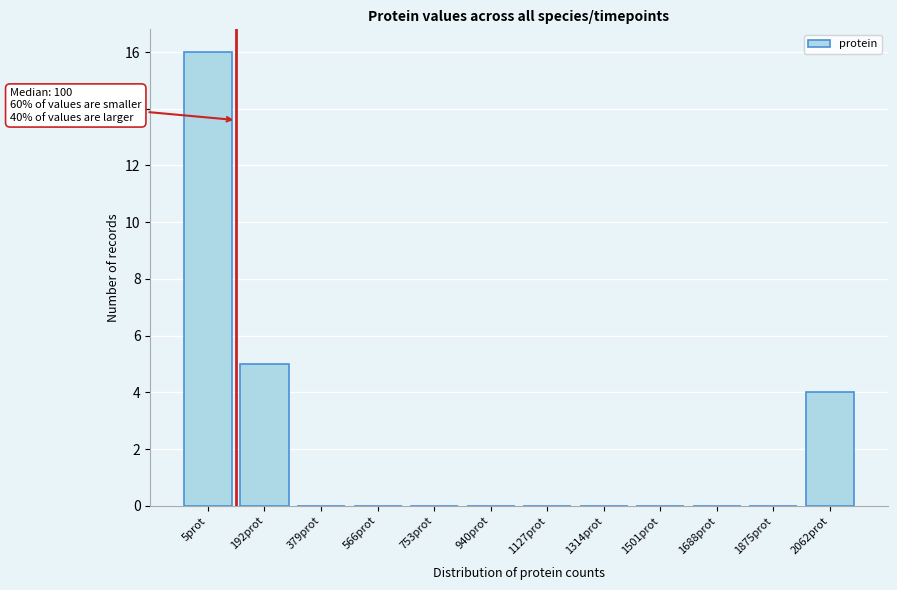

Reading left to right, list all the values displayed in this chart.

5prot=16	192prot=5	379prot=0	566prot=0	753prot=0	940prot=0	1127prot=0	1314prot=0	1501prot=0	1688prot=0	1875prot=0	2062prot=4